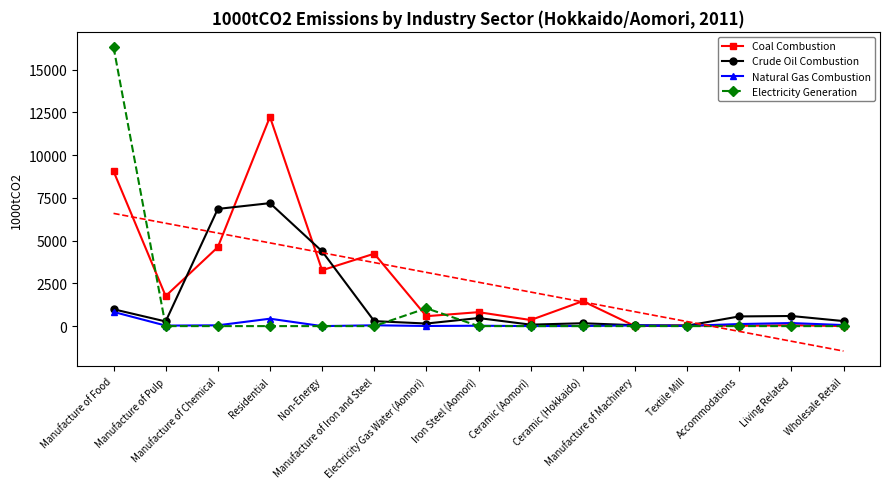

Which series has the largest range (max minus min)?

Electricity Generation